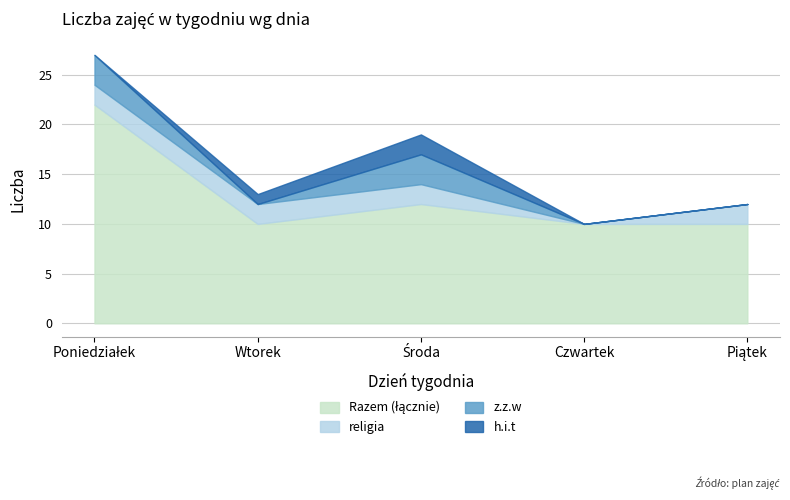

What is the sum of all Razem (łącznie) values?

64